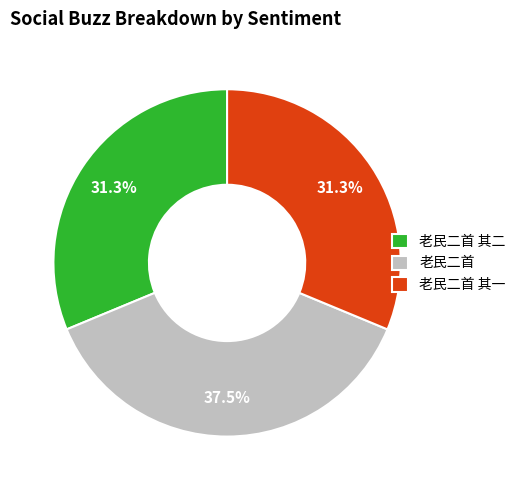

Count the number of slices in the pie.

3